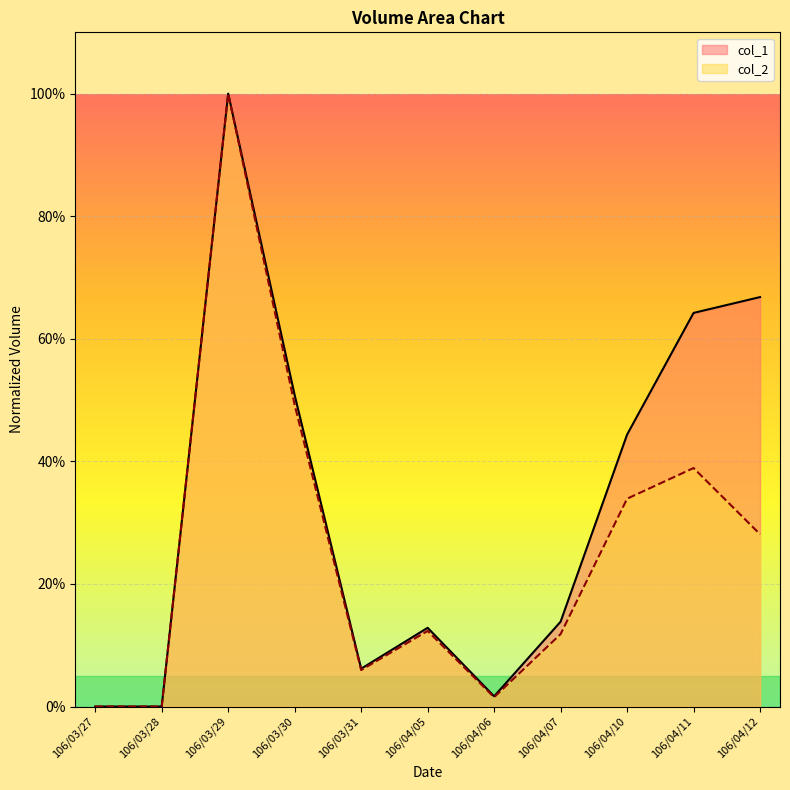

What is the approximate value of col_1 at 106/04/10?

0.4